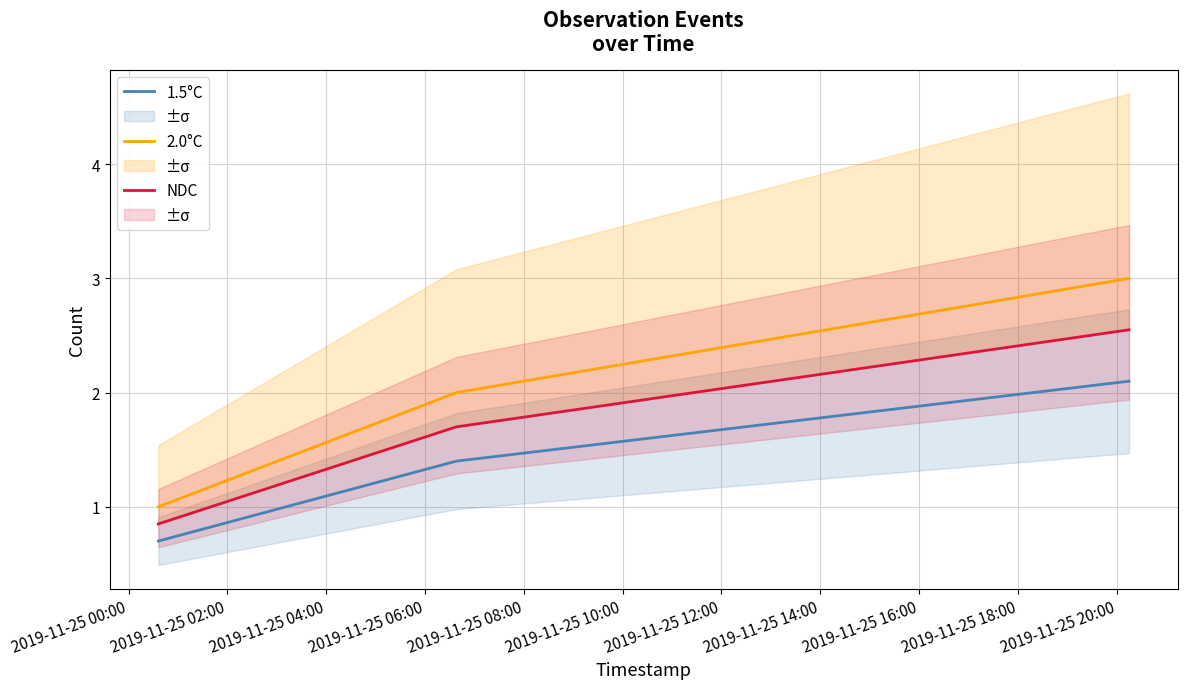

How many values in the NDC series exceed 1?

2